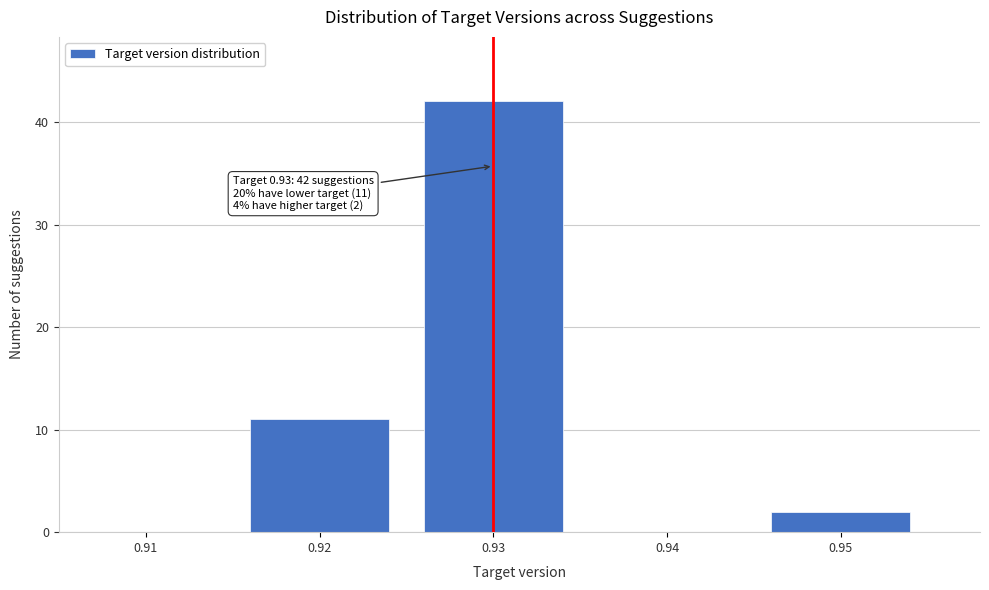

Reading right to left, what are all the values shown in this chart?

0.95=2	0.94=0	0.93=42	0.92=11	0.91=0